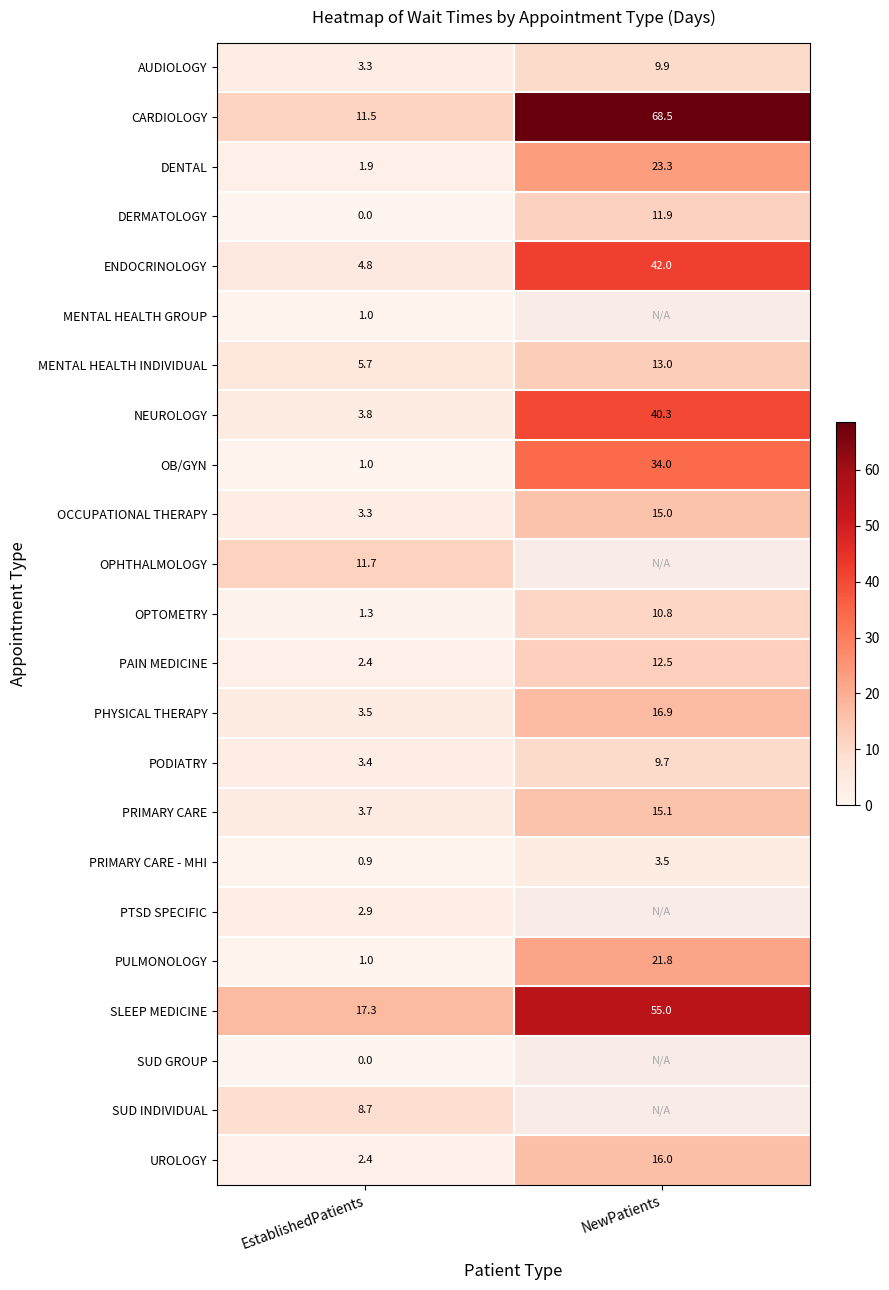

Where does the DENTAL series first go above 23?

NewPatients